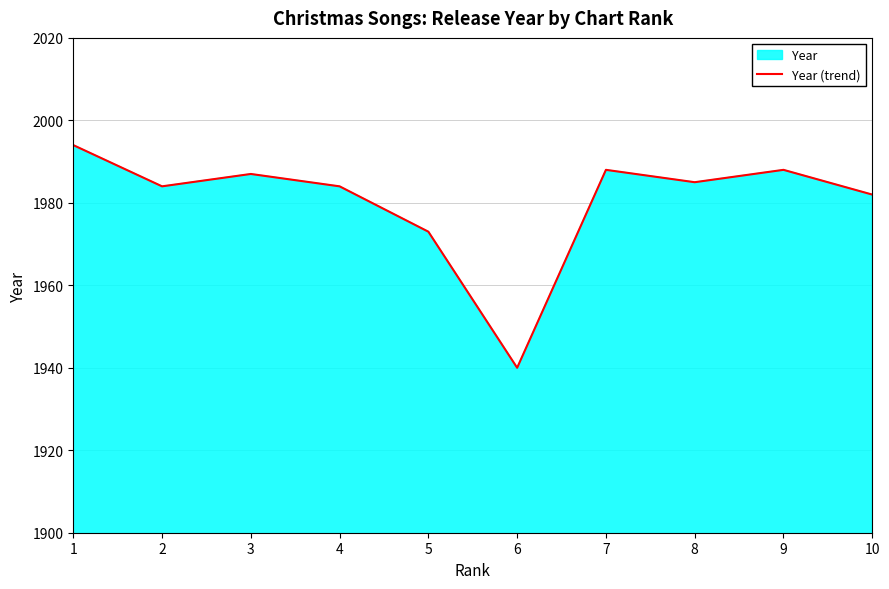

The value at 8 is 1985. True or false?

True